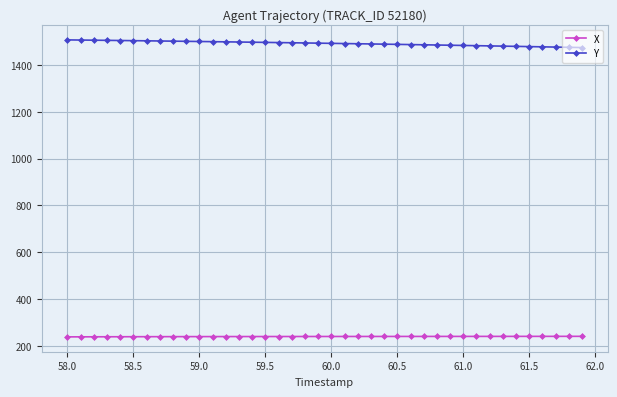

Which series has the largest total across all categories?

Y